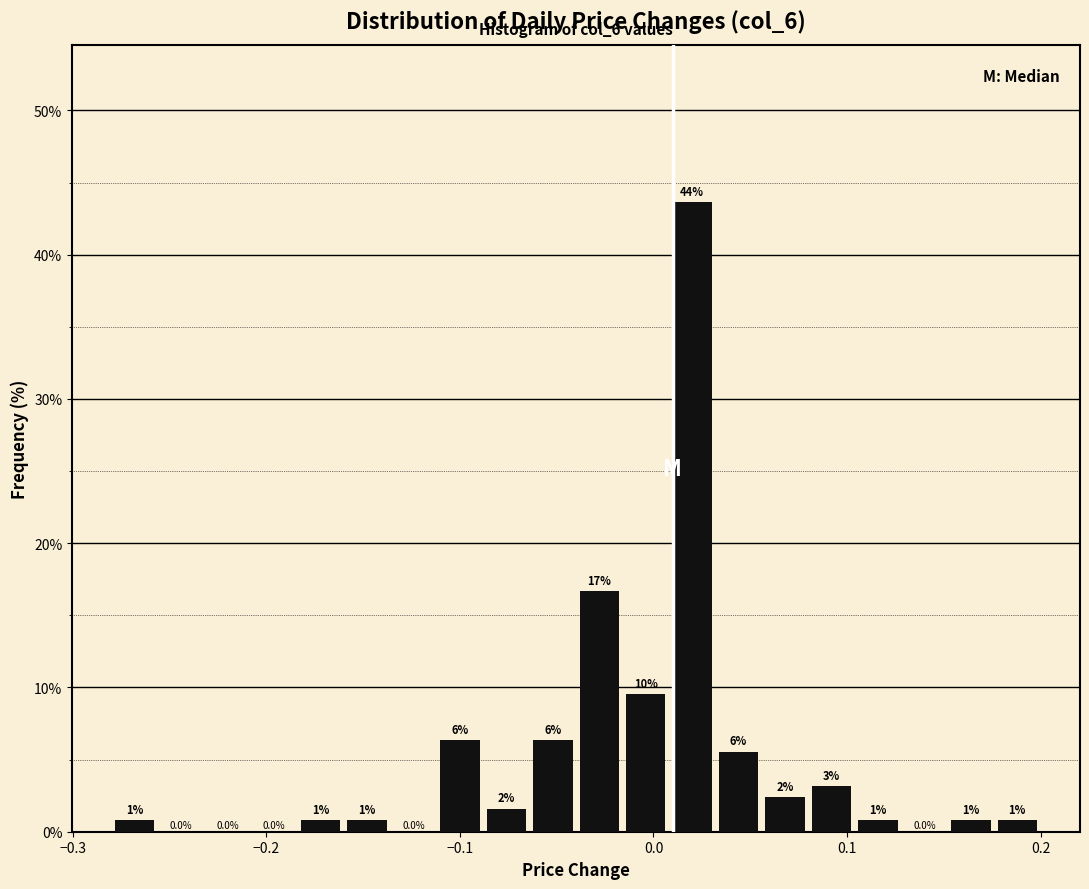

Around what value on the x-axis is the tallest bar? Give the approximate position of its centre, as read against the axis.

0.02